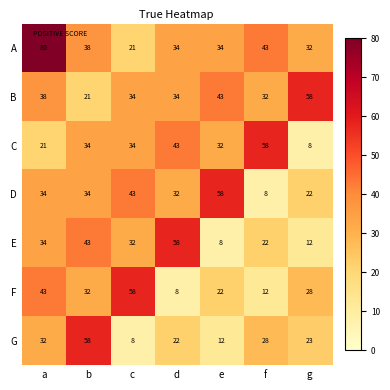

What is the difference between the B values at a and e?

5